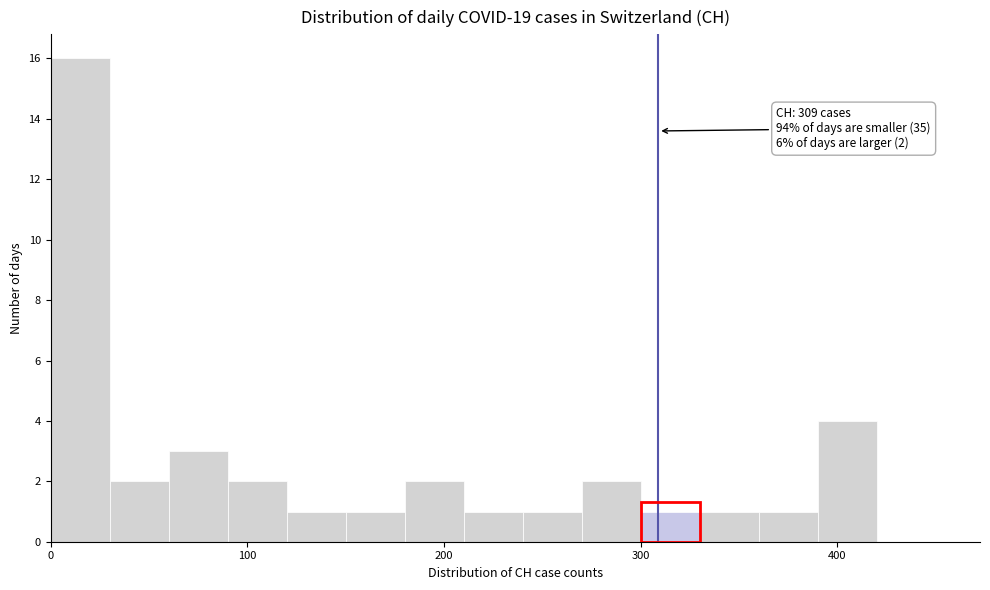

Around what value on the x-axis is the tallest bar? Give the approximate position of its centre, as read against the axis.

20